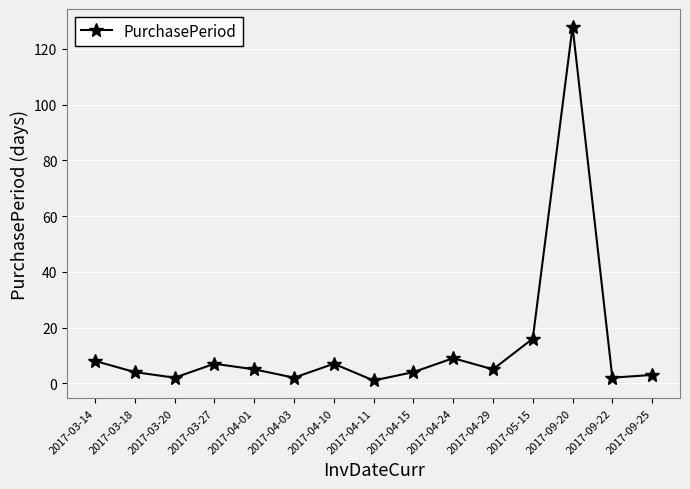

What is the minimum value shown in the chart?

1